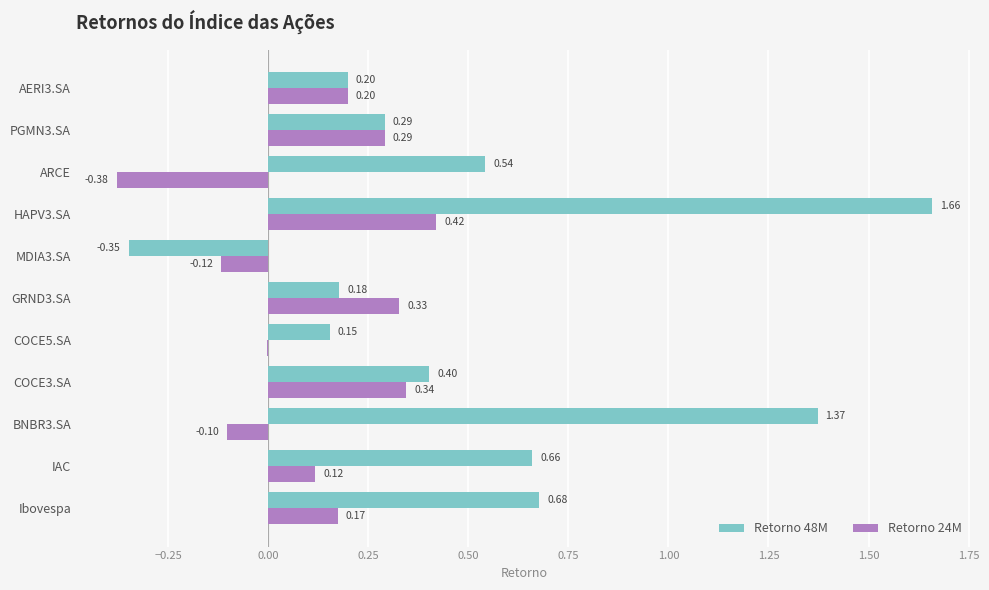

What is the sum of all Retorno 48M values?

5.8